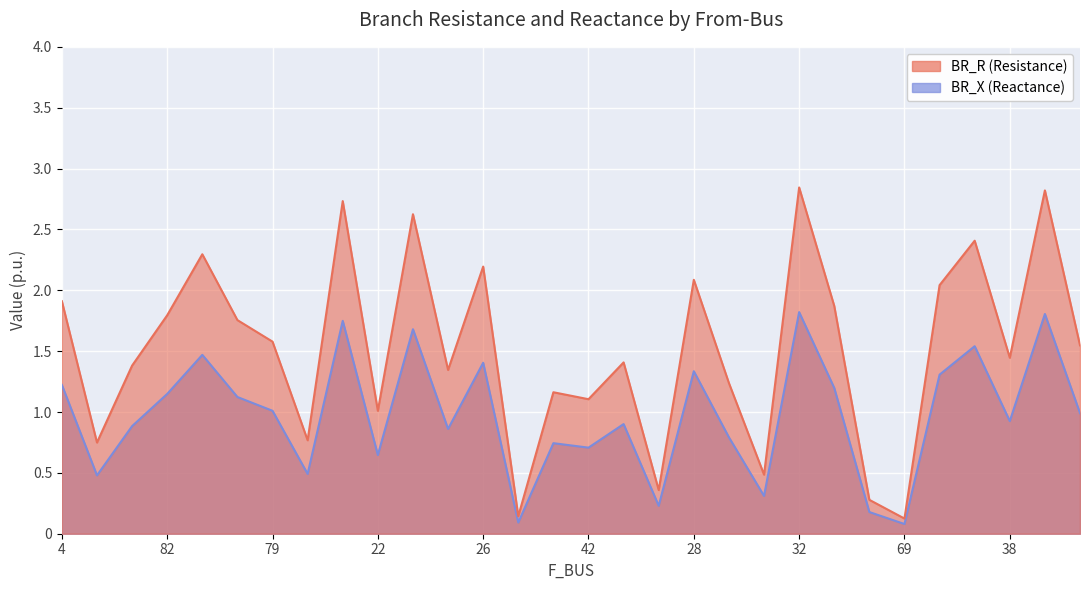

How many lines are shown in the chart?

2